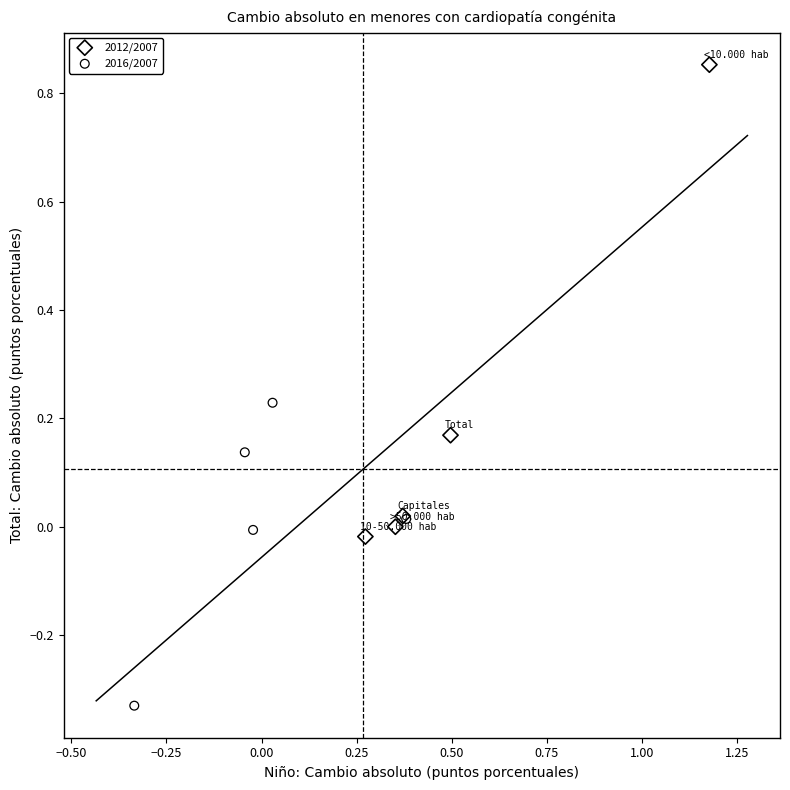

Which series has the widest spread of Y values?

2012/2007